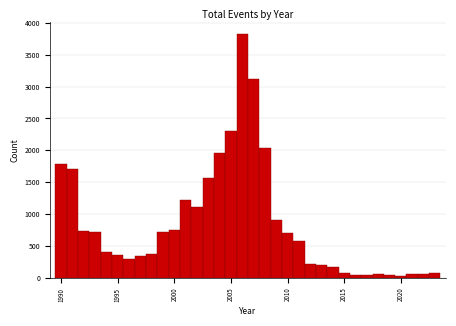

Read against the x-axis, roughly where is the centre of the tallest bar?

2006.0